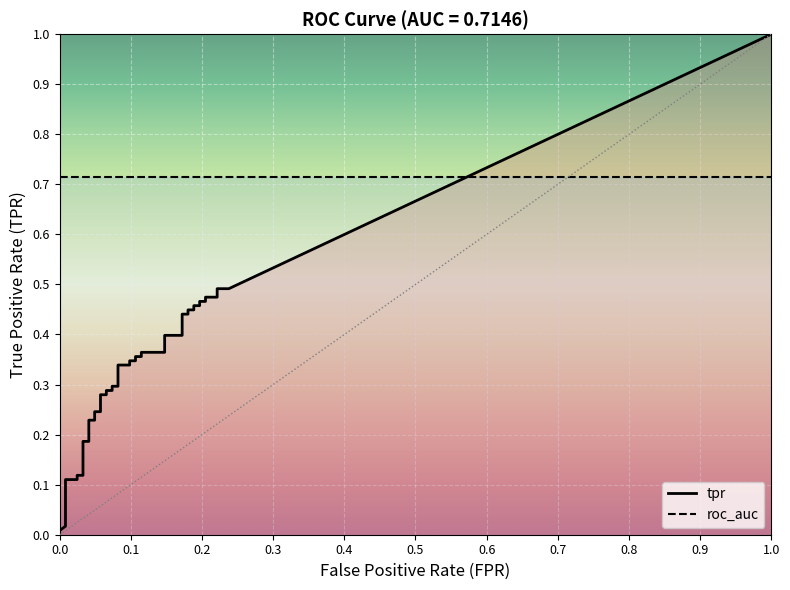

The value of tpr at 7 is 0.1. True or false?

False